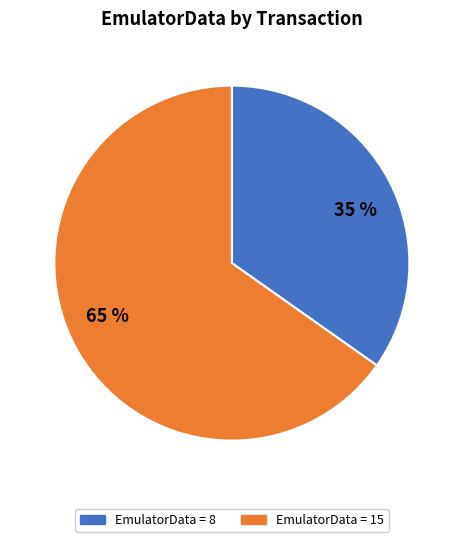

To the nearest percent, what is the difference between the EmulatorData = 15 and EmulatorData = 8 slice percentages?

30%